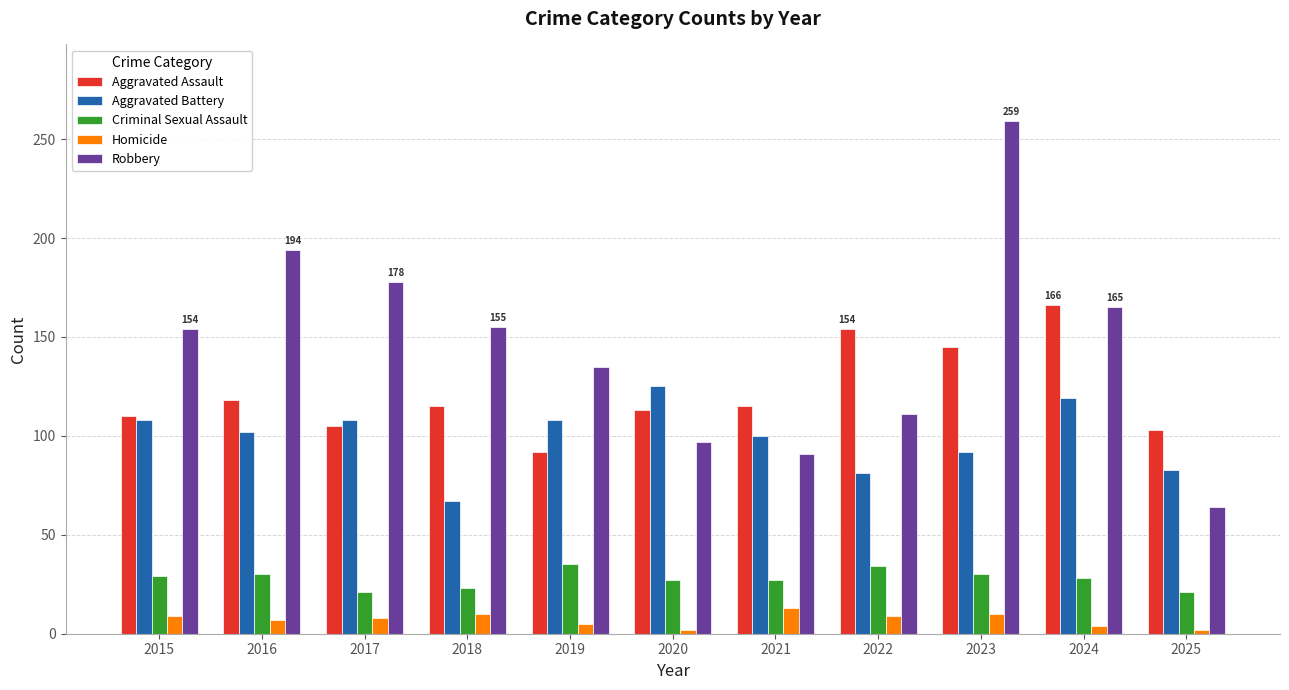

Where does the Aggravated Battery series first go above 102?

2015